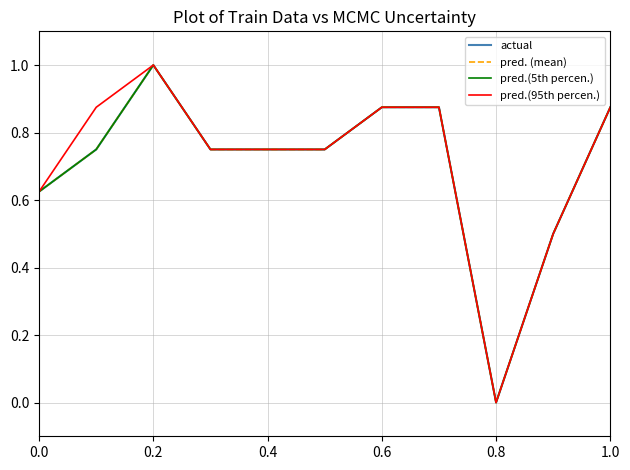

In actual, how many points are lower than both neighbors (excluding endpoints)?

1